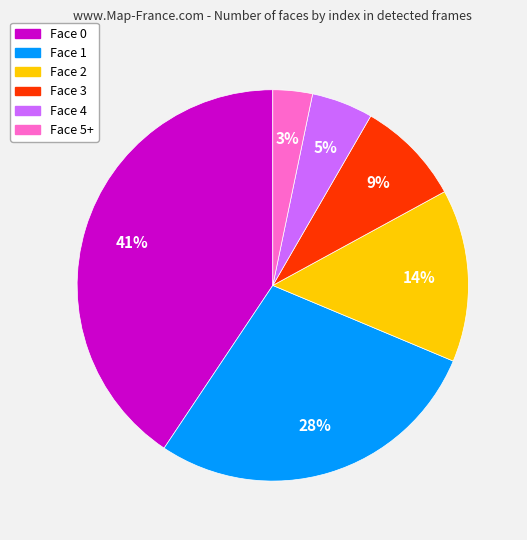

To the nearest percent, what is the combined percentage of Face 1 and Face 0?

69%